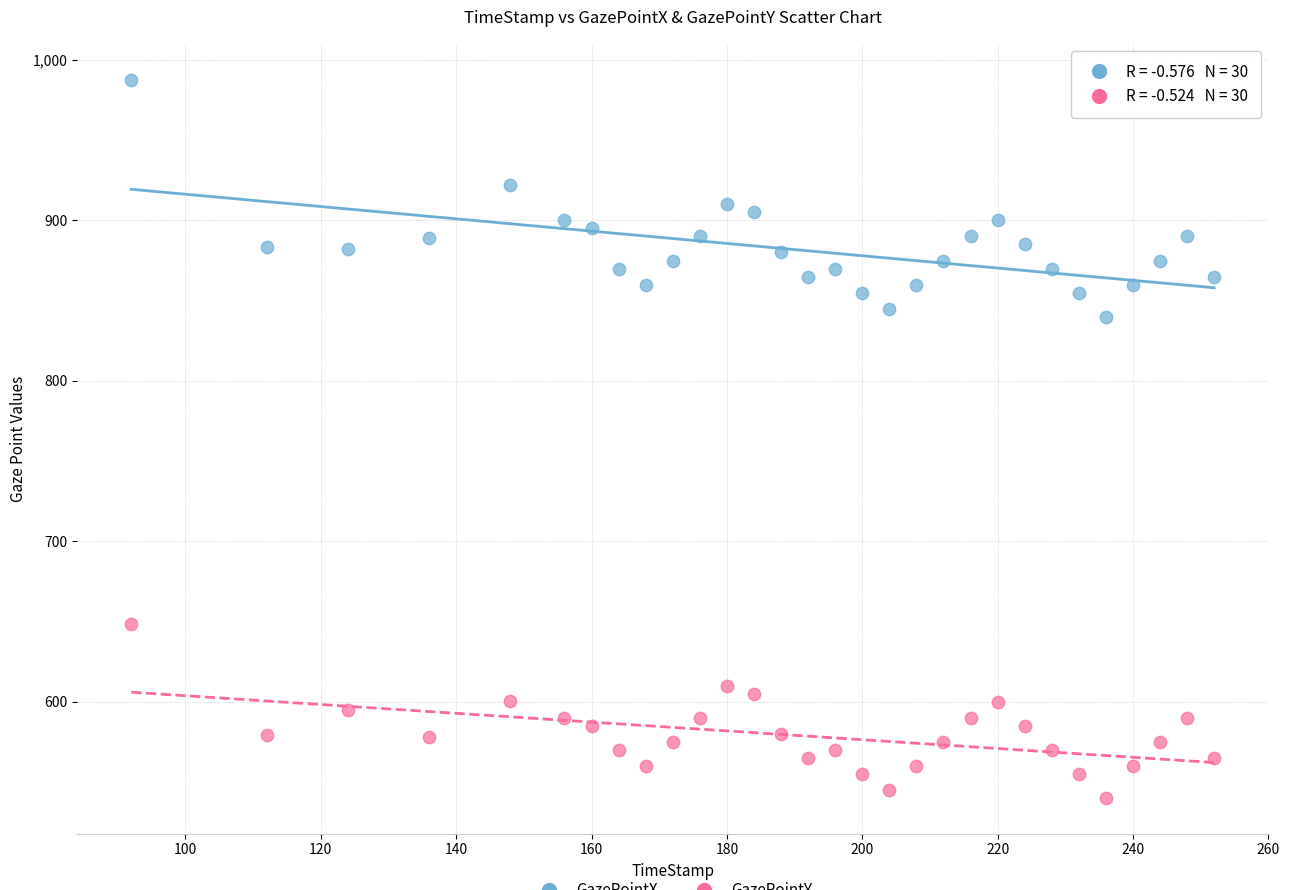

Across all series, what Y value is closest to 763?

840.0